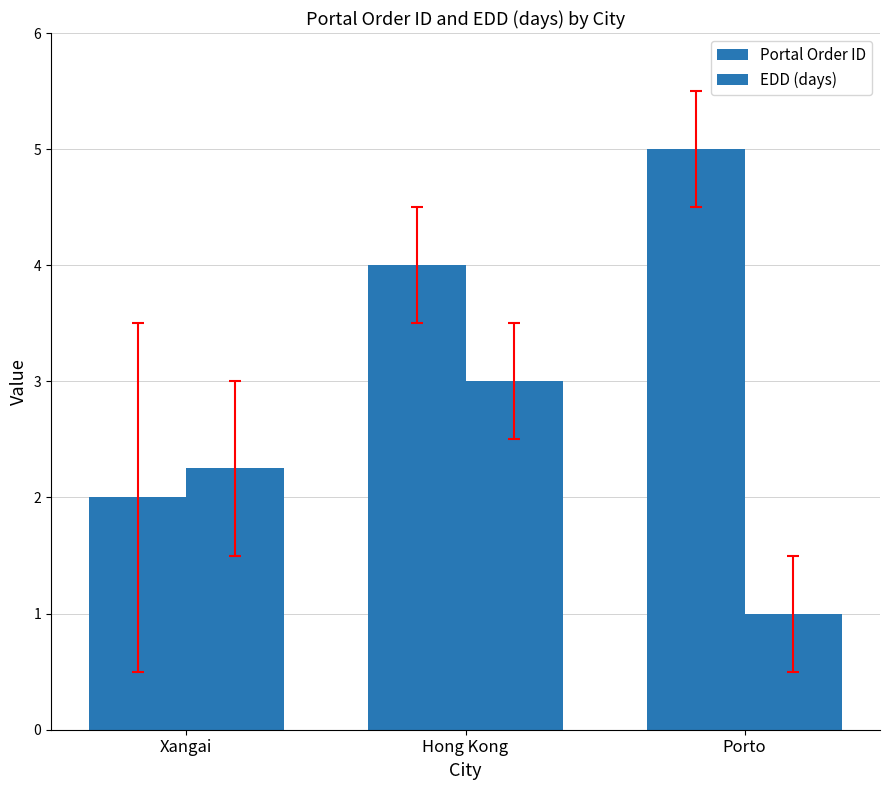

At Xangai, list the series in order from smallest to largest.

Portal Order ID, EDD (days)